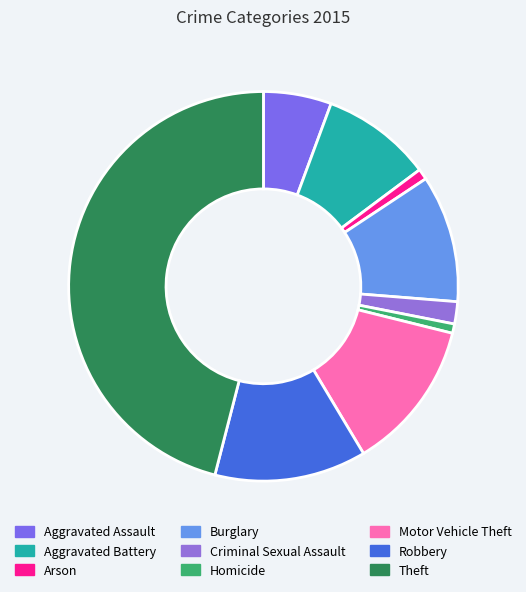

Which slice is the smallest?

Homicide